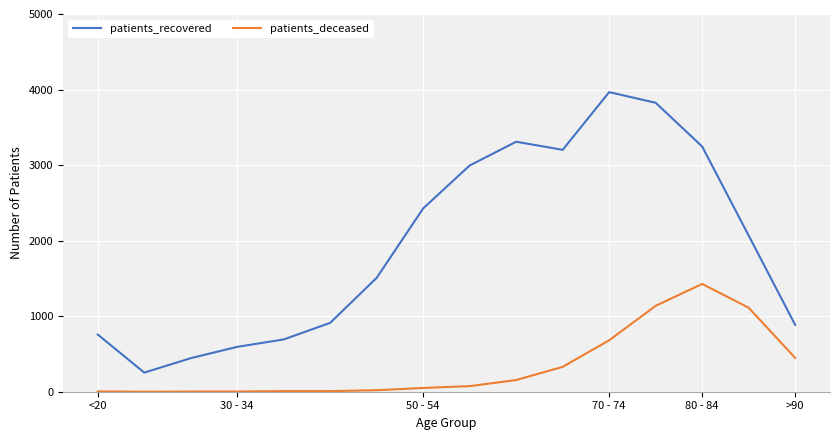

What is the highest value of the patients_deceased series?

1427